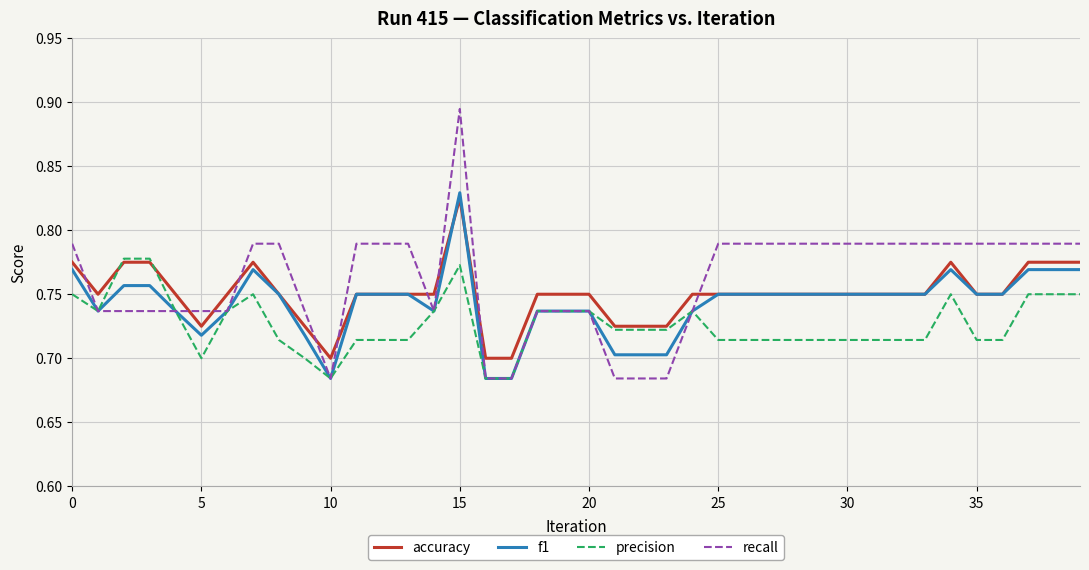

How many lines are shown in the chart?

4